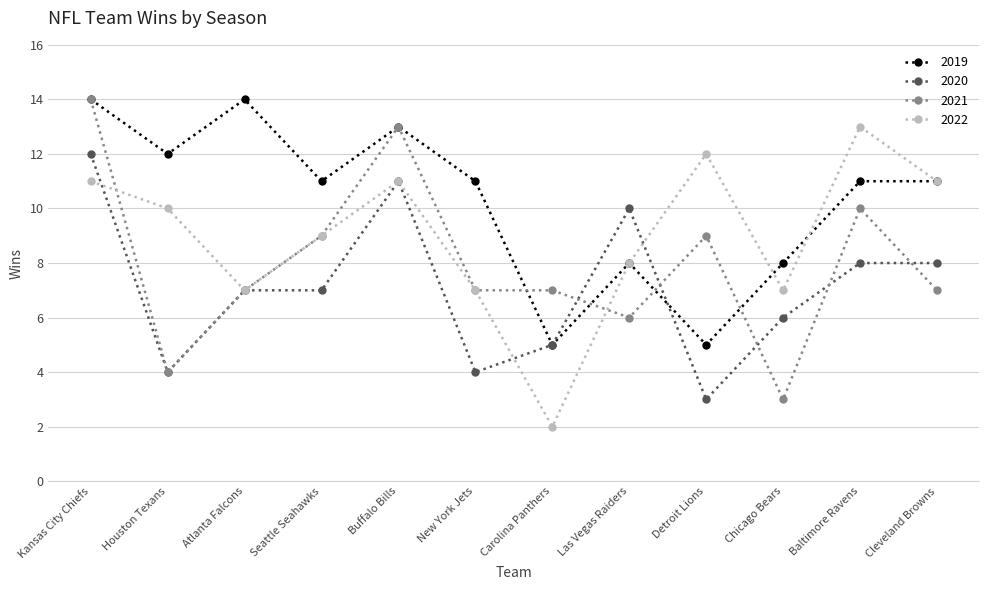

What is the total value across all series at Detroit Lions?

29